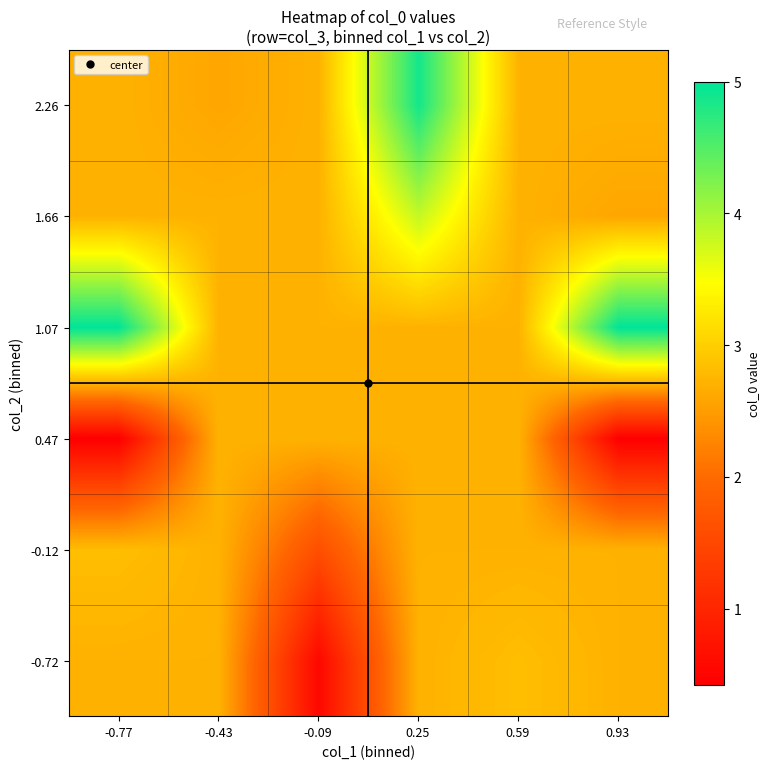

Reading left to right, what are all the values shown in this chart?

-0.72: -0.77=2.7	-0.43=2.7	-0.09=0.6	0.25=2.7	0.59=2.8	0.93=2.7
-0.12: -0.77=2.8	-0.43=2.7	-0.09=1.6	0.25=2.7	0.59=2.7	0.93=2.7
0.47: -0.77=0.4	-0.43=2.7	-0.09=2.7	0.25=2.7	0.59=2.7	0.93=0.4
1.07: -0.77=5.0	-0.43=2.7	-0.09=2.7	0.25=2.7	0.59=2.7	0.93=5.0
1.66: -0.77=2.7	-0.43=2.7	-0.09=2.7	0.25=3.8	0.59=2.7	0.93=2.6
2.26: -0.77=2.7	-0.43=2.6	-0.09=2.7	0.25=4.9	0.59=2.7	0.93=2.7